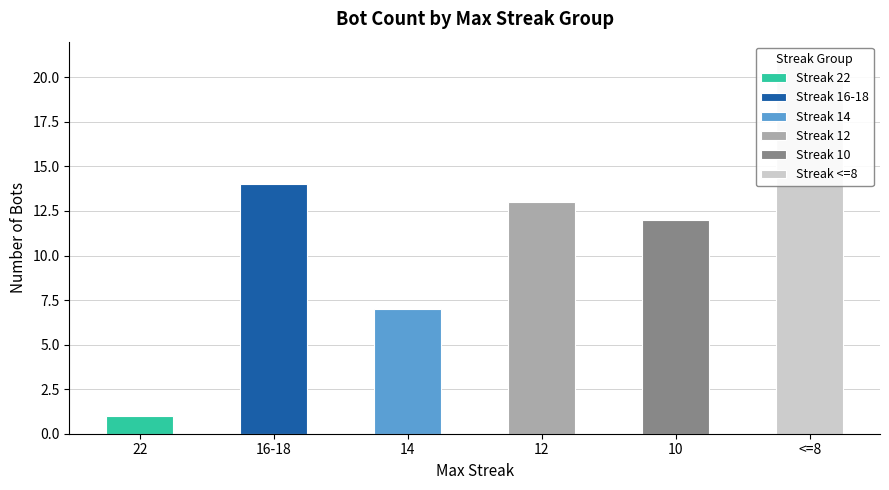

The chart shows a value of 1 at 22. True or false?

False